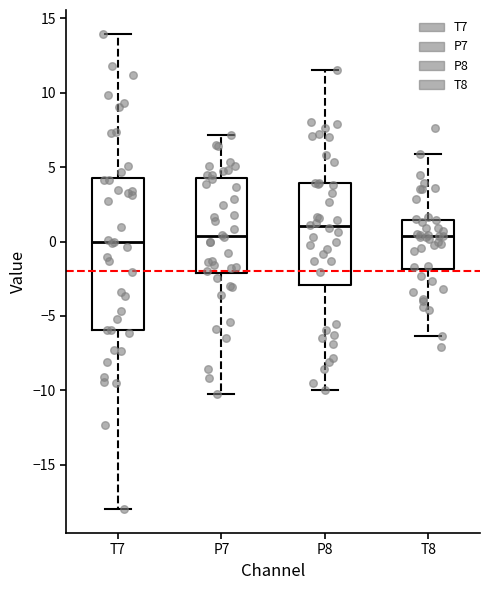

Comparing the boxes themselves (not the whiskers), which one is the tallest?

T7